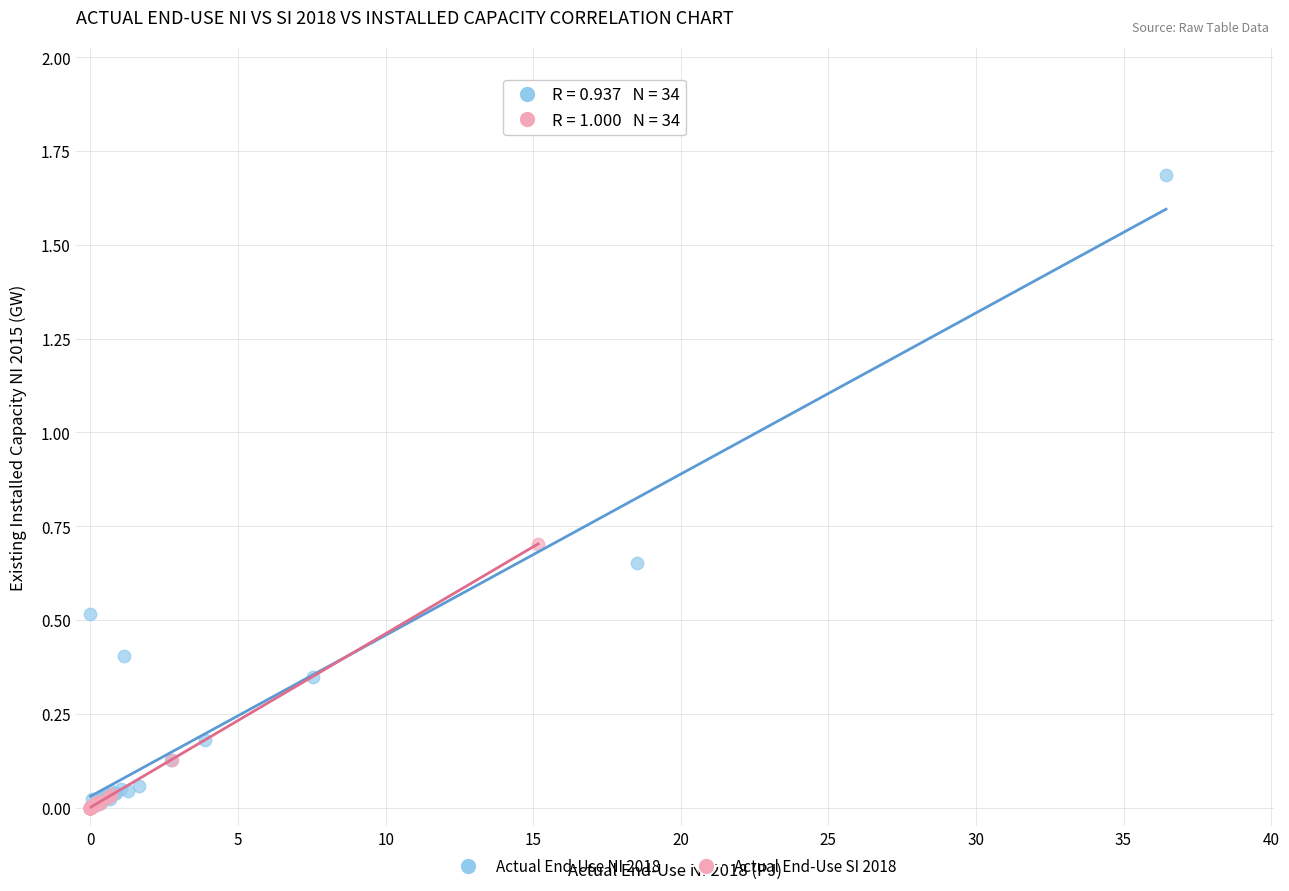

Which series has the largest Y range (max minus min)?

Actual End-Use NI 2018